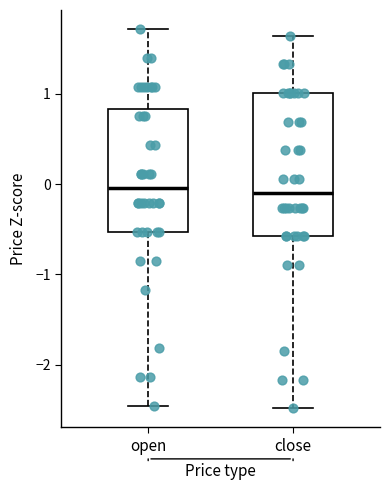

Comparing the boxes themselves (not the whiskers), which one is the tallest?

close